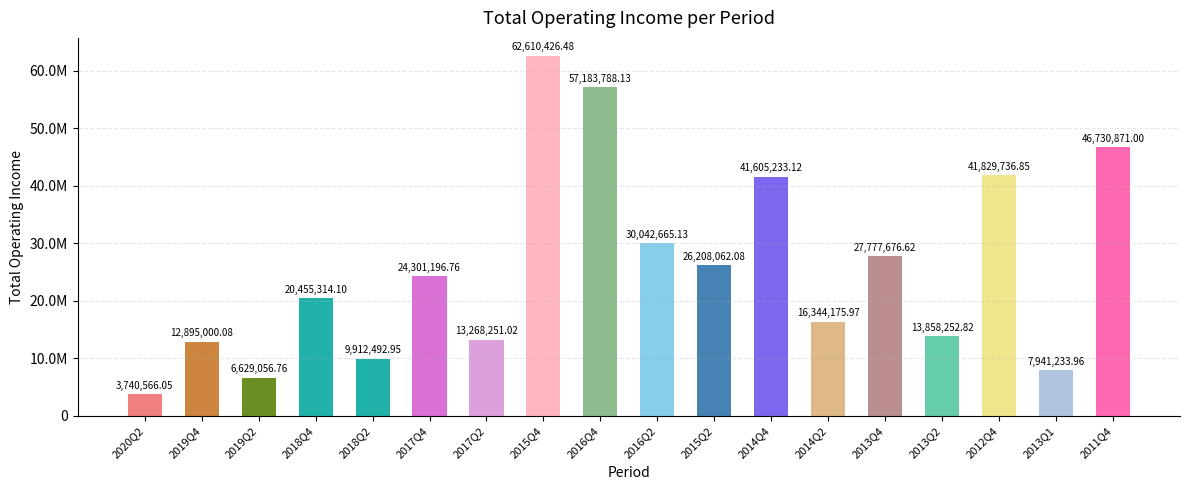

What is the change in value from 2017Q2 to 2011Q4?

+33462620.0